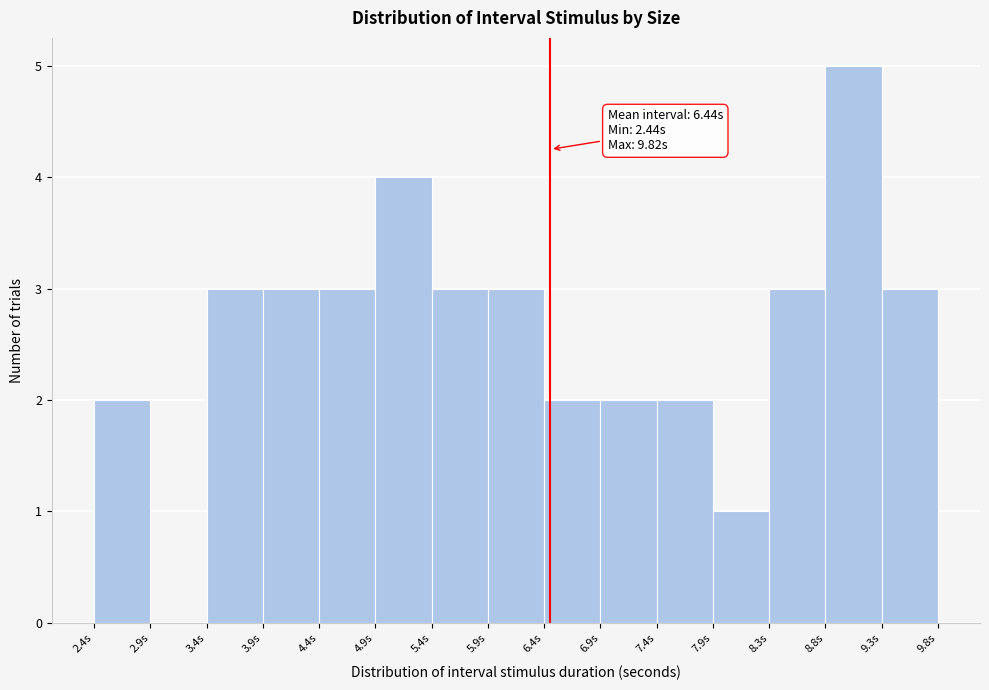

Which range on the x-axis has the tallest bar?

8.85 to 9.35